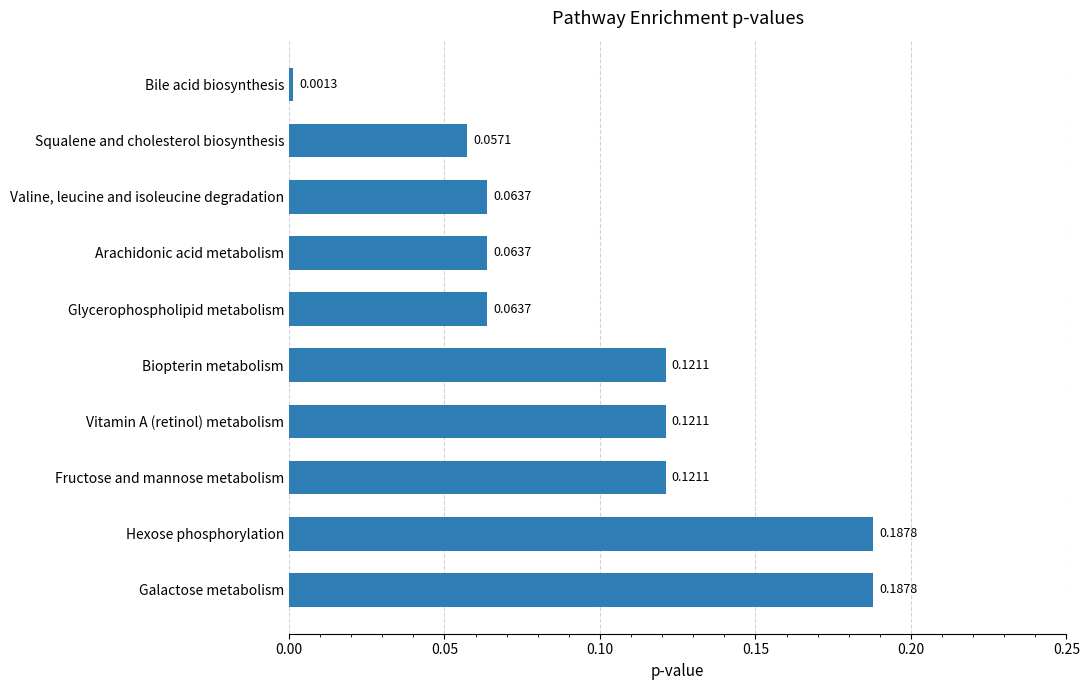

At which category does the chart reach its minimum across all series?

Bile acid biosynthesis